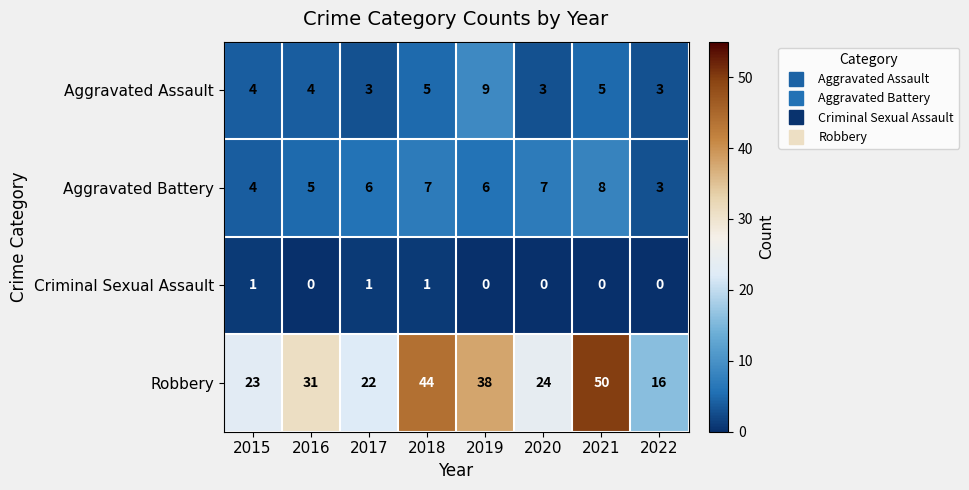

What is the difference between the highest and lowest values at 2016?

31